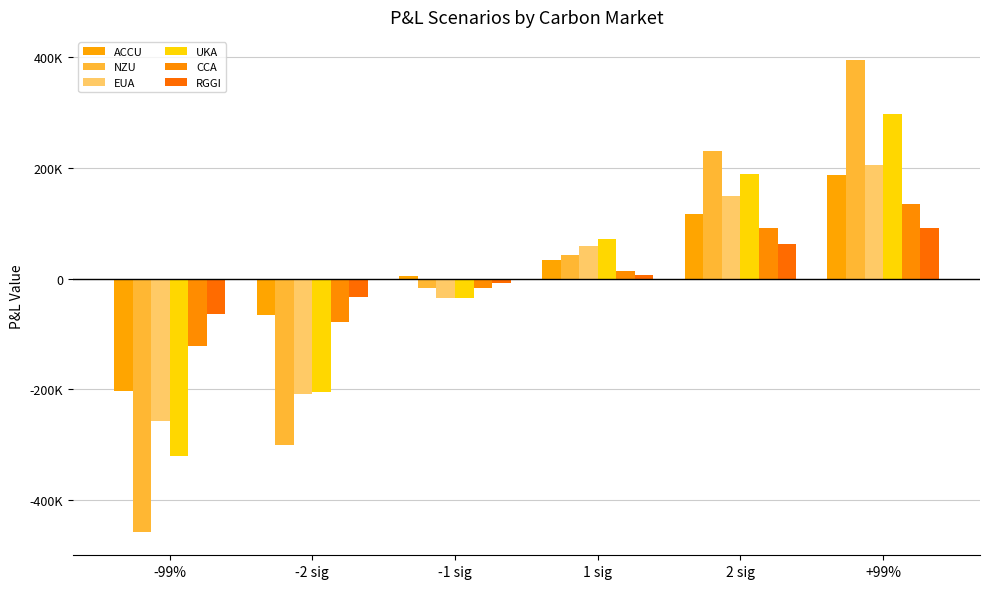

Does the chart contain stacked bars?

No